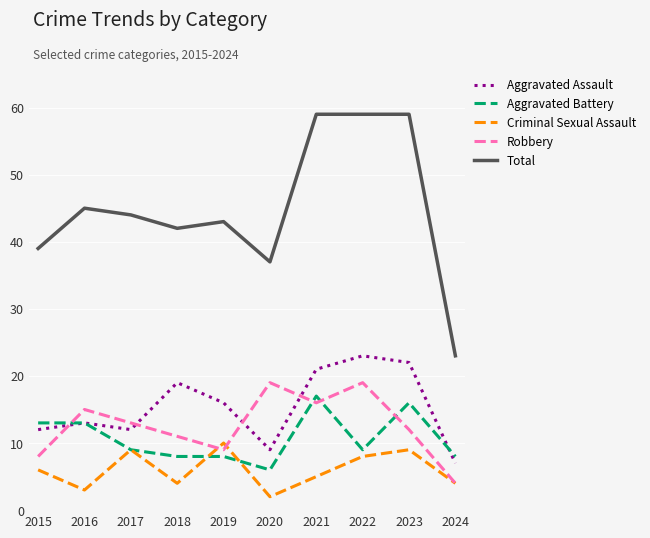

Is it true that Criminal Sexual Assault equals 10 at 2019?

True